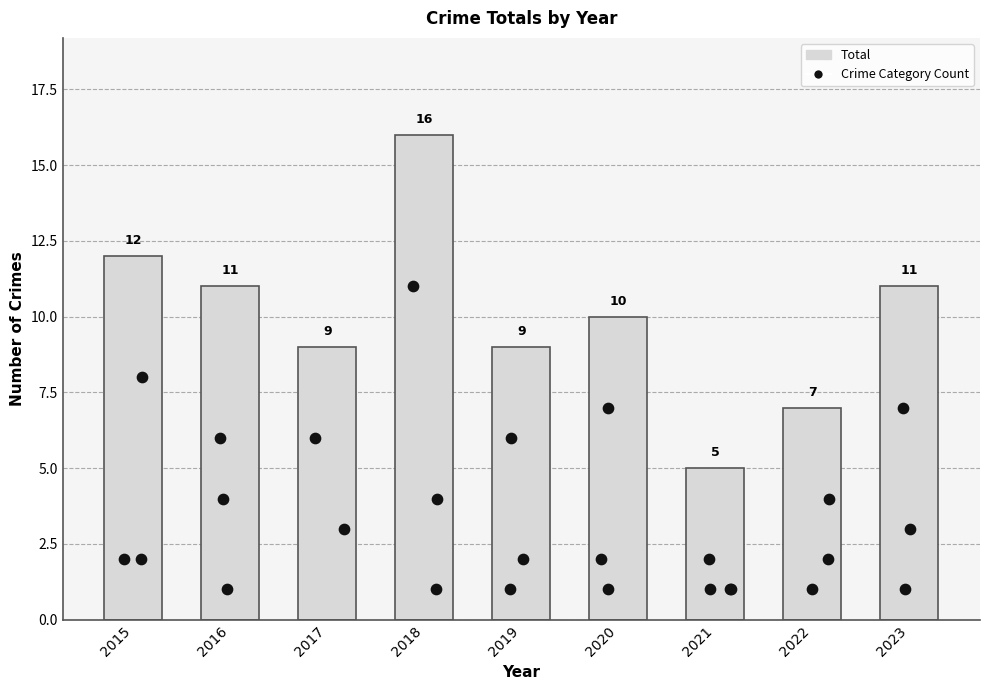

Approximately how many times larger is the value at 2016 compared to 2019?

1.2